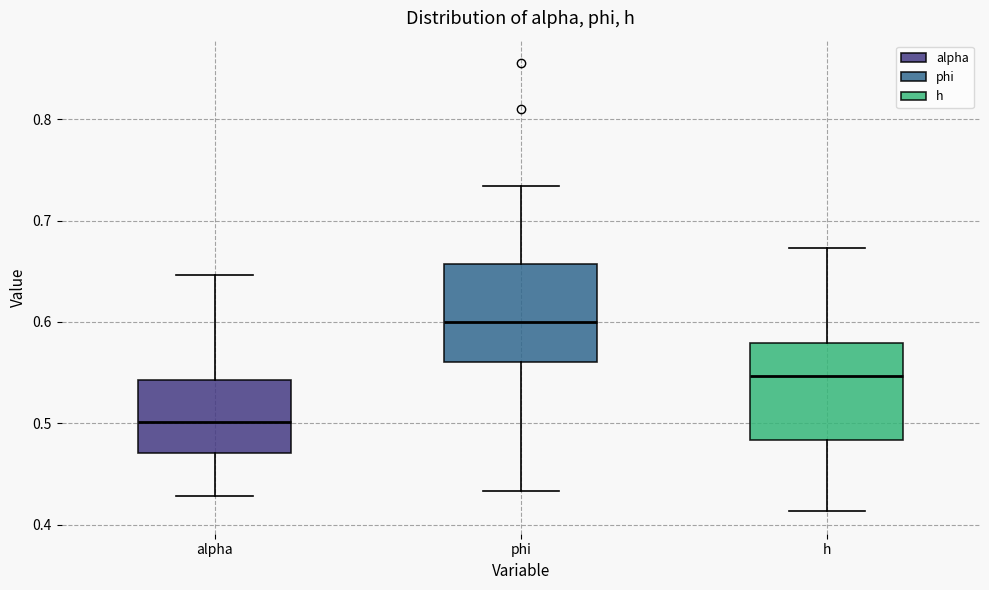

Where does the median line of the box for phi sit on the y-axis? The values are not printed on the chart, so give them approximately, as read against the axis.

0.60